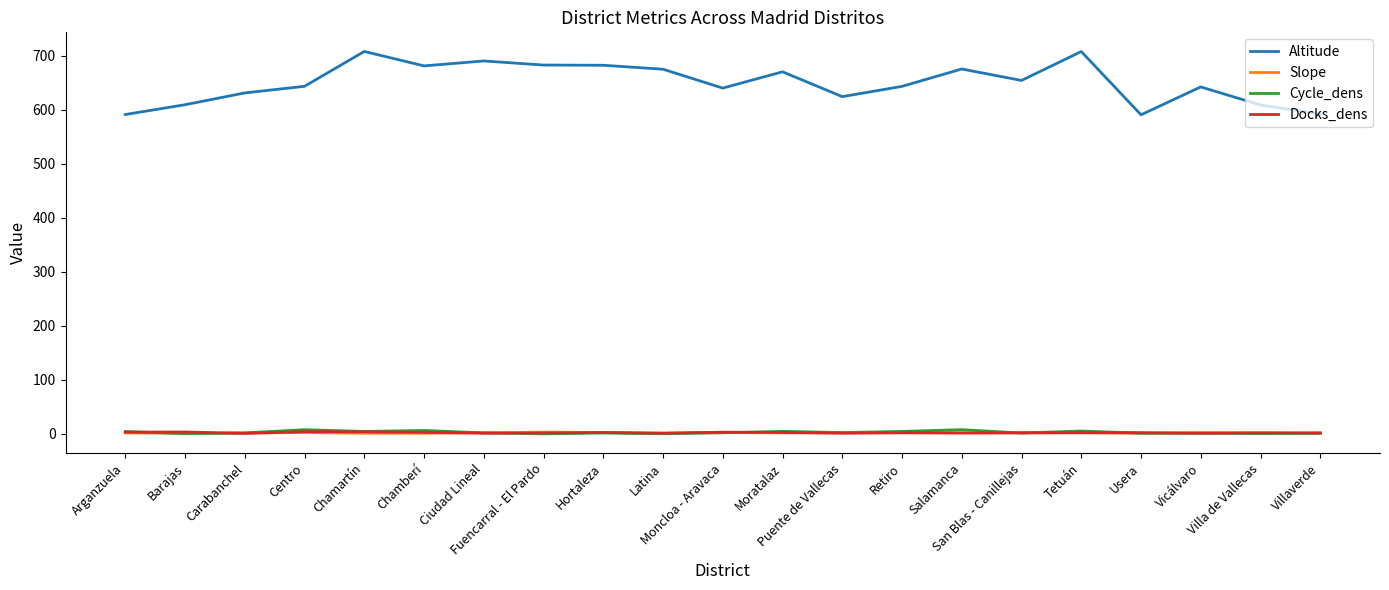

Which series has the widest spread of values?

Altitude